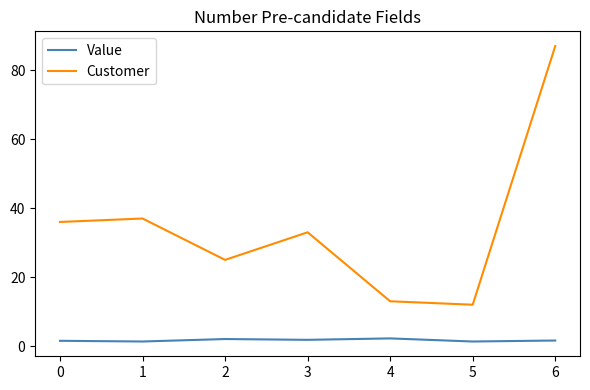

At which label does Customer reach its peak?

6